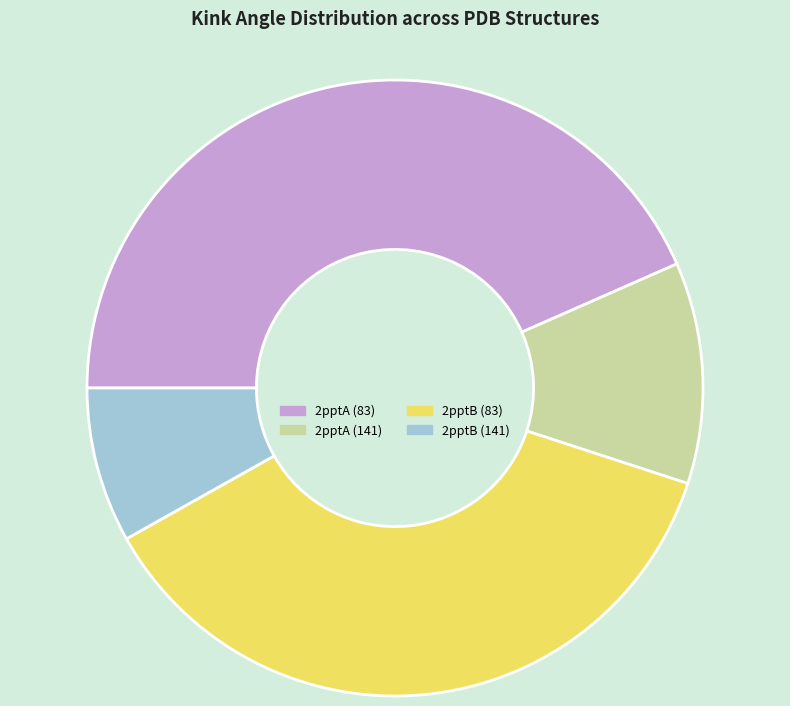

The 2pptB (141) slice represents 1% of the pie. True or false?

False